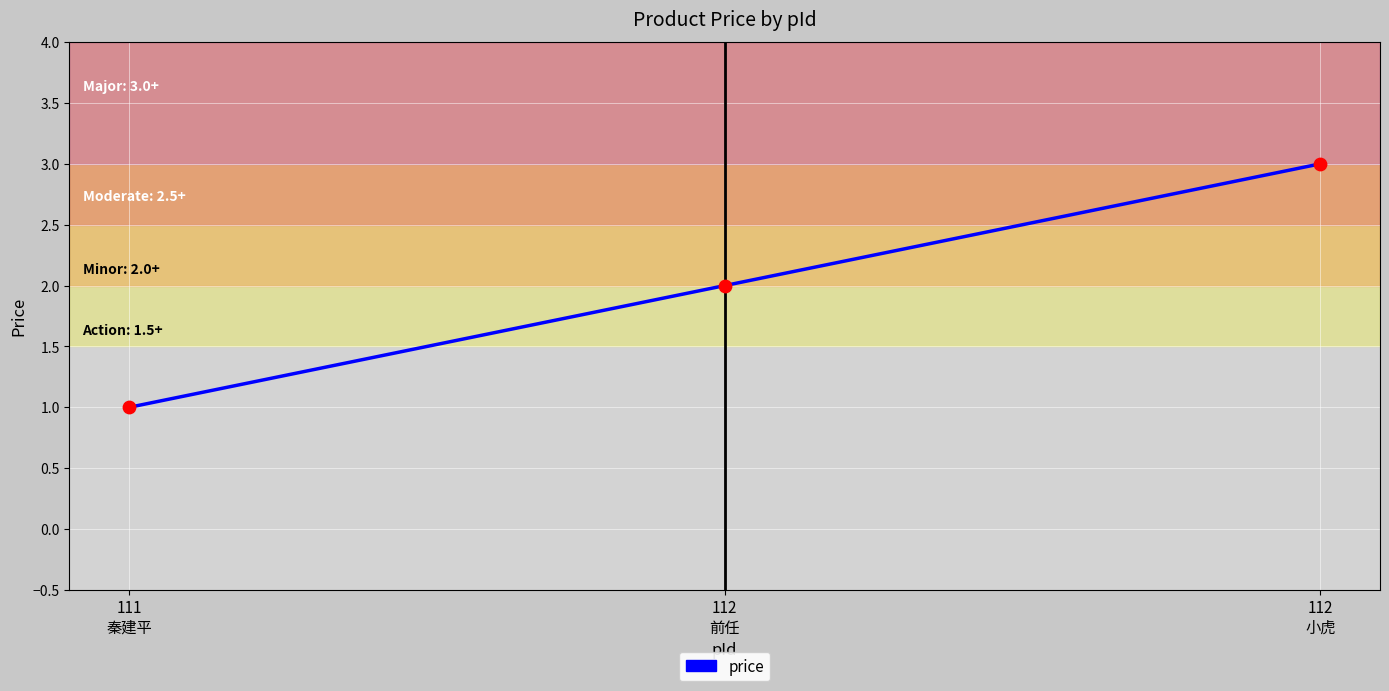

What is the change in value from 111
秦建平 to 112
前任?

+1